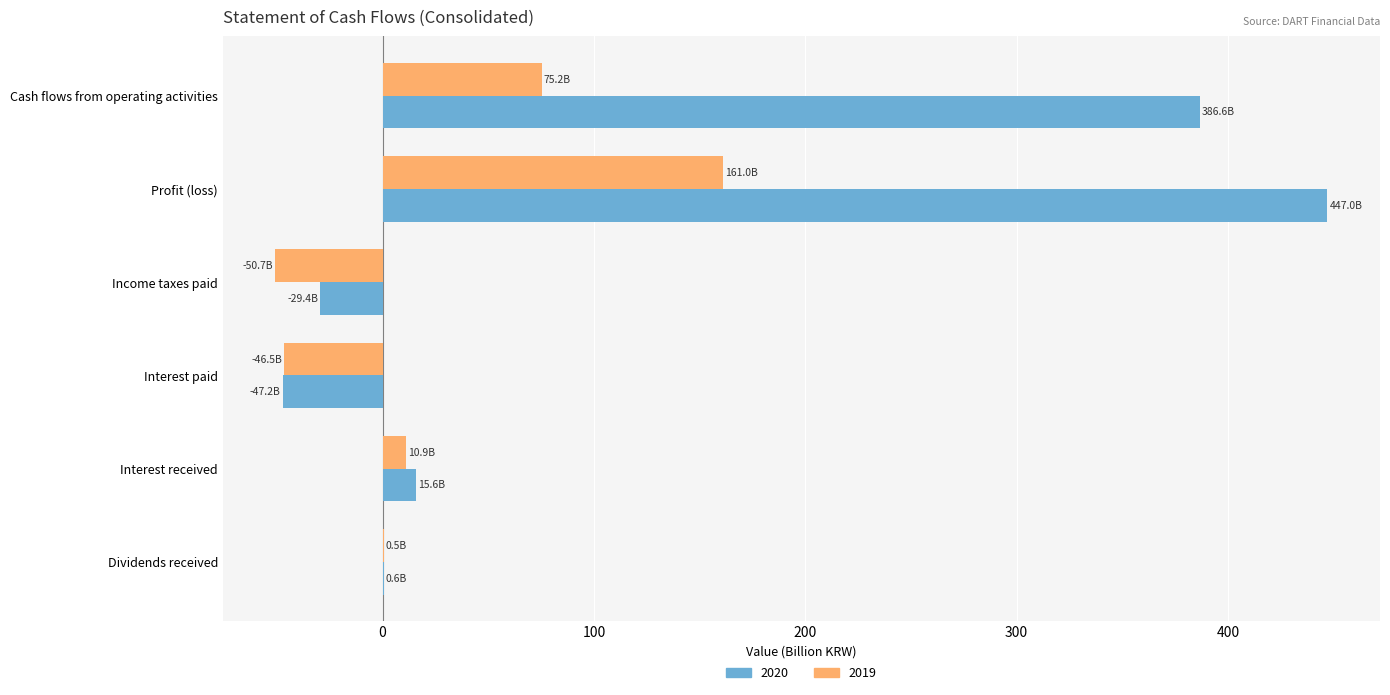

At which category does the chart reach its peak across all series?

Profit (loss)